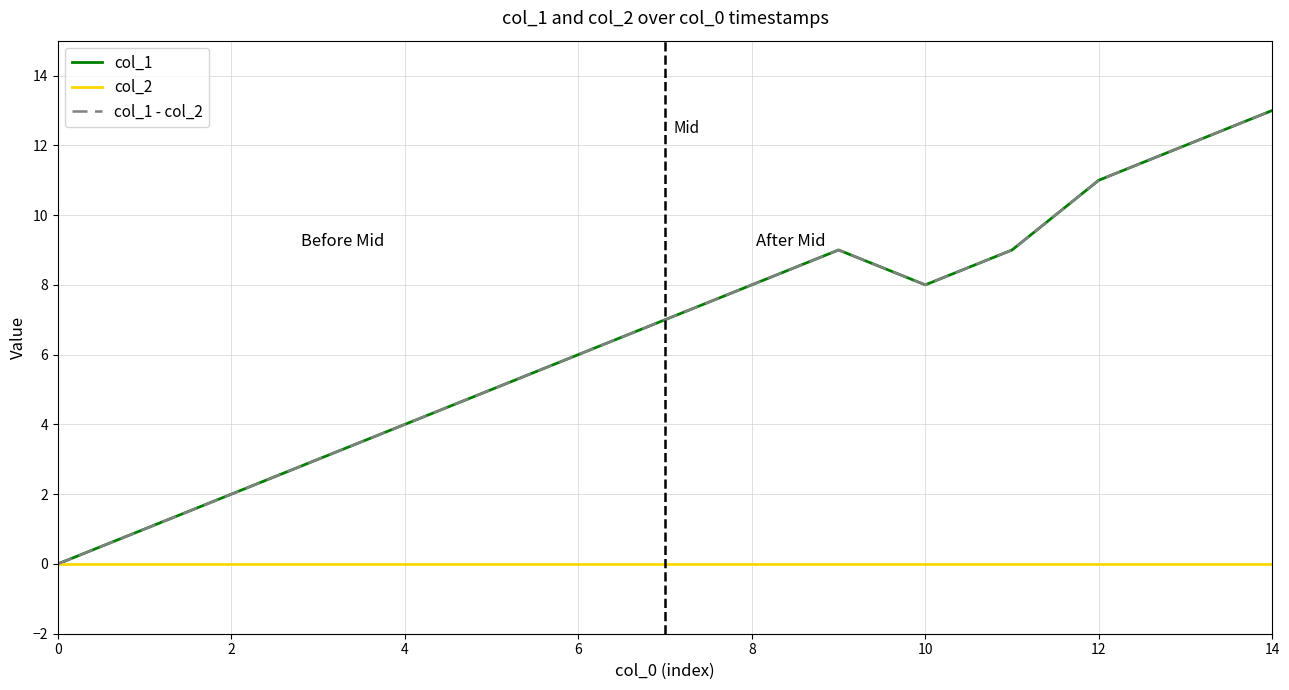

Is this an area chart (filled region under the line)?

No